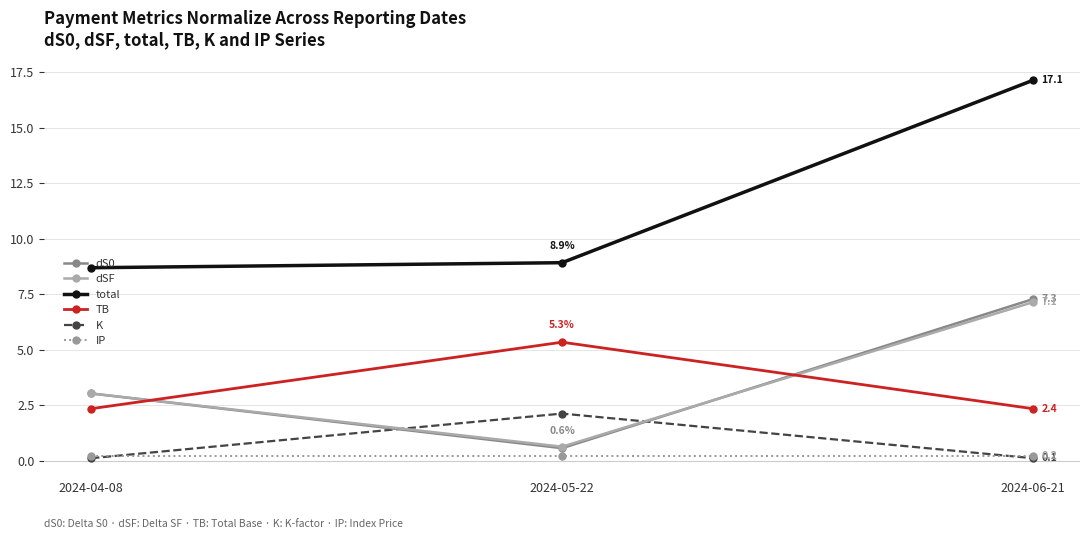

What is the label of the 1st point from the left?

2024-04-08